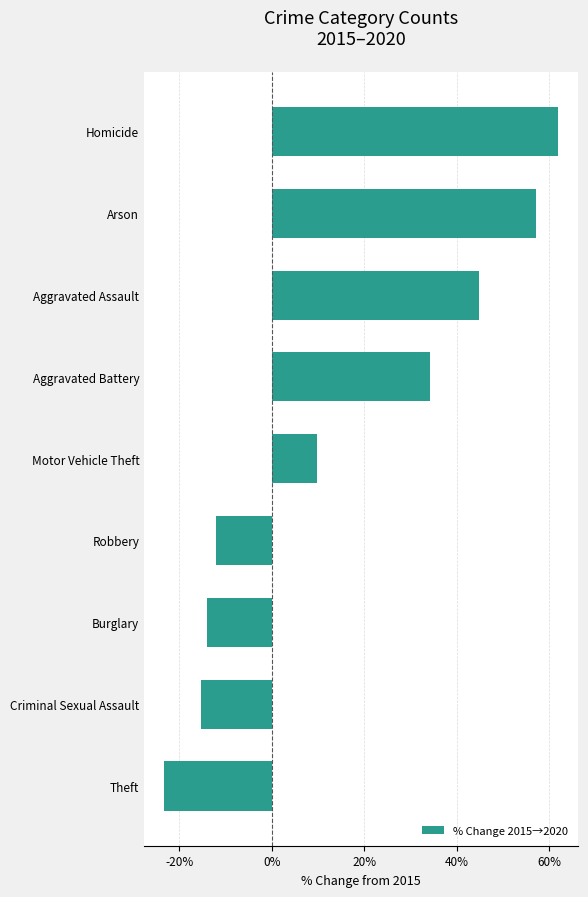

Reading bottom to top, extract all data points from this chart.

-23.4	-15.2	-14.0	-12.0	9.8	34.2	44.9	57.1	62.0